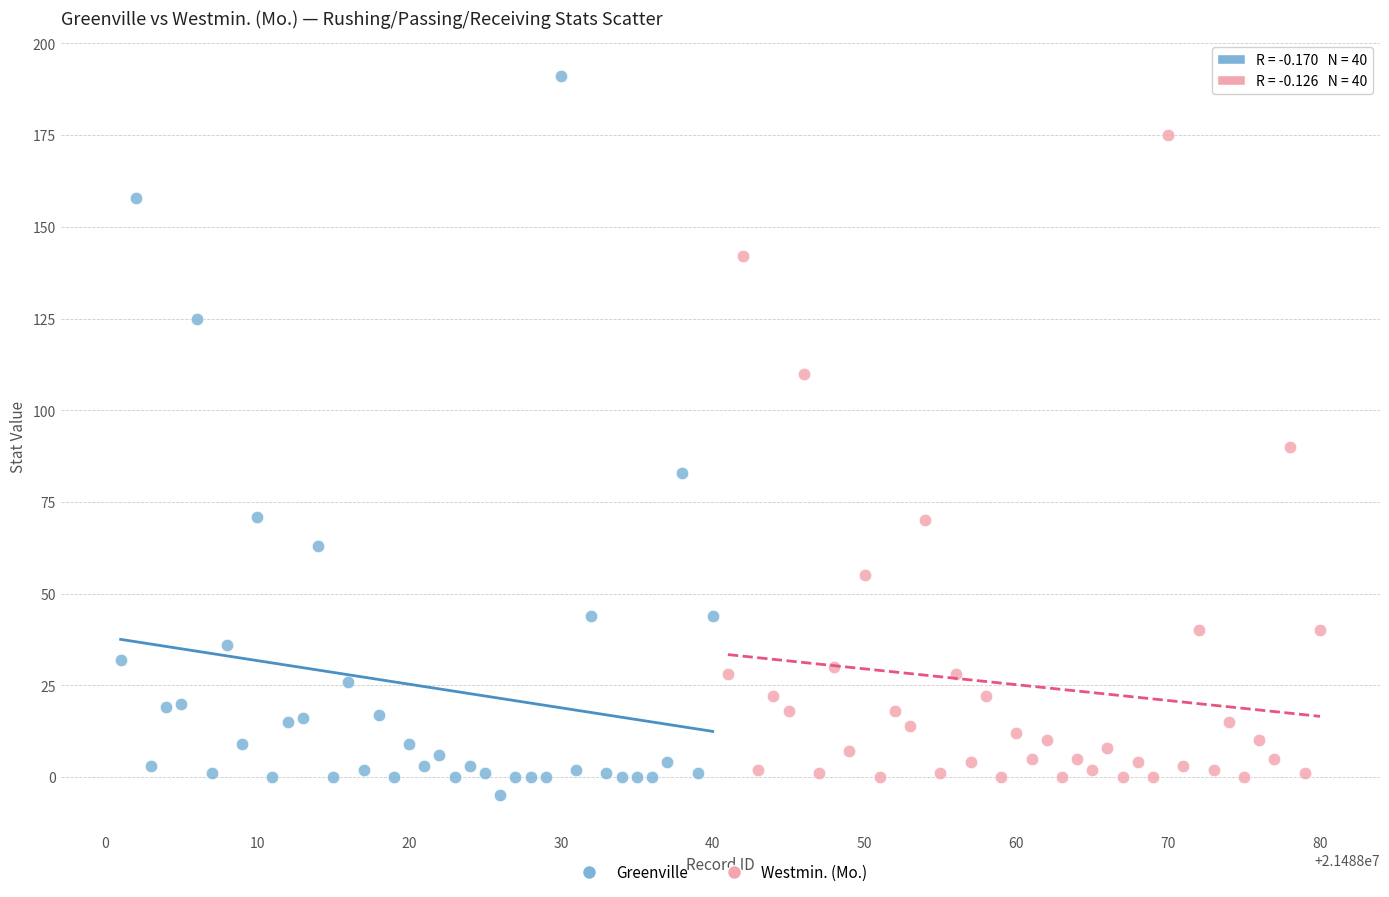

What are all the series names shown in the legend?

Greenville, Westmin. (Mo.)